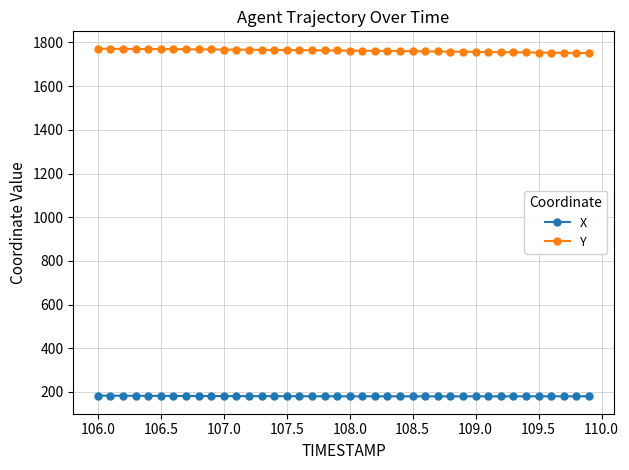

What are all the series names shown in the legend?

X, Y